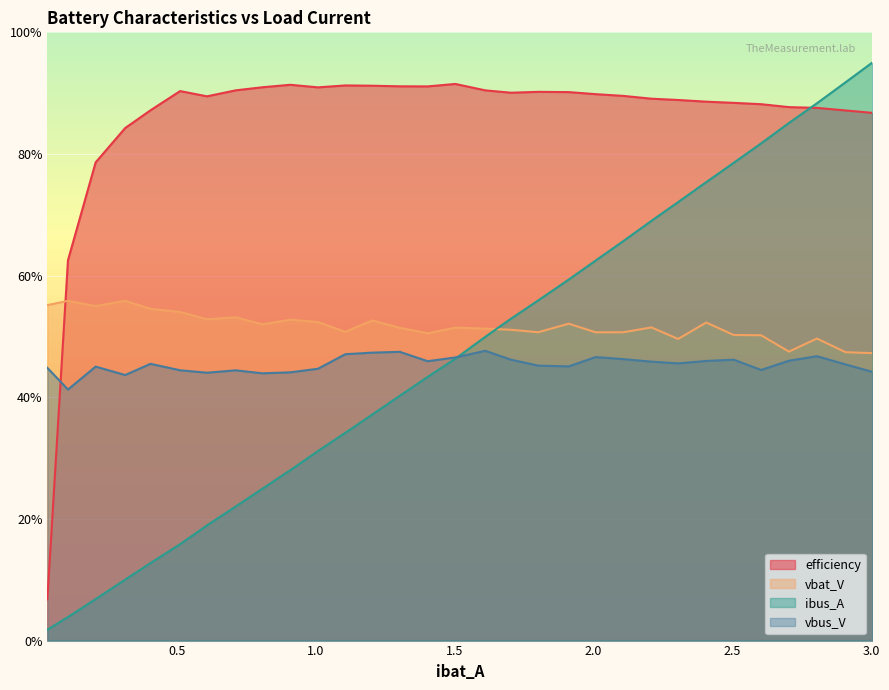

What is the highest value of the efficiency series?

91.5